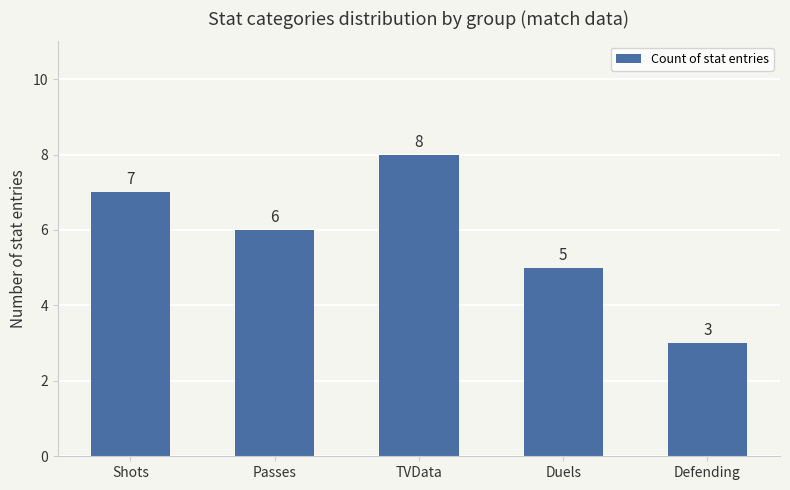

What is the value of the 5th bar from the left?

3